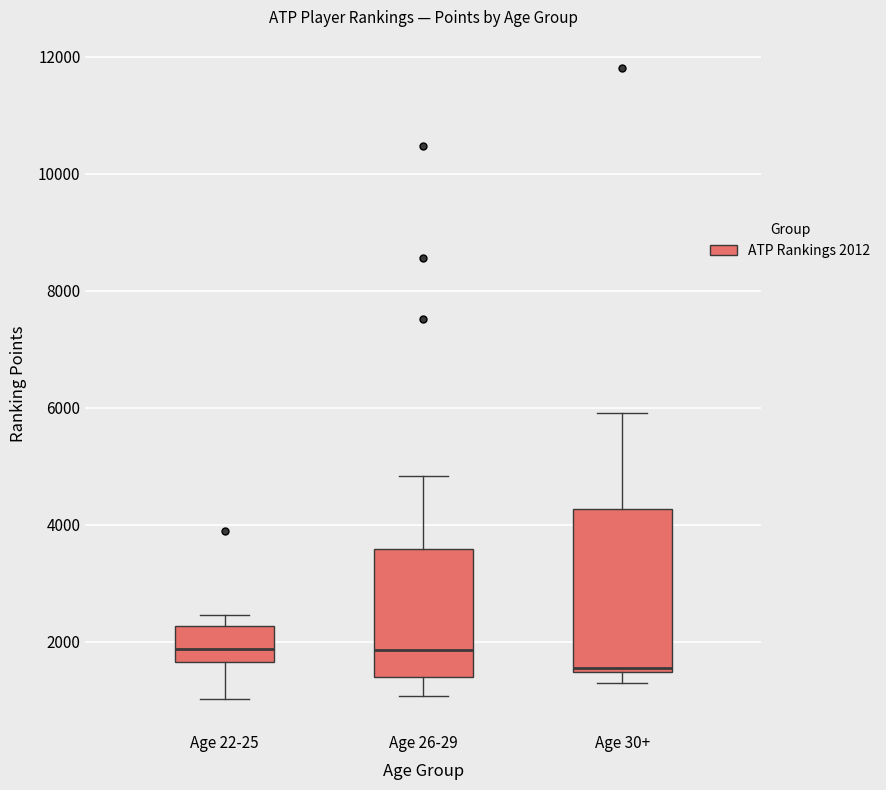

Which box is the tallest, from its lower edge to its upper edge?

Age 30+